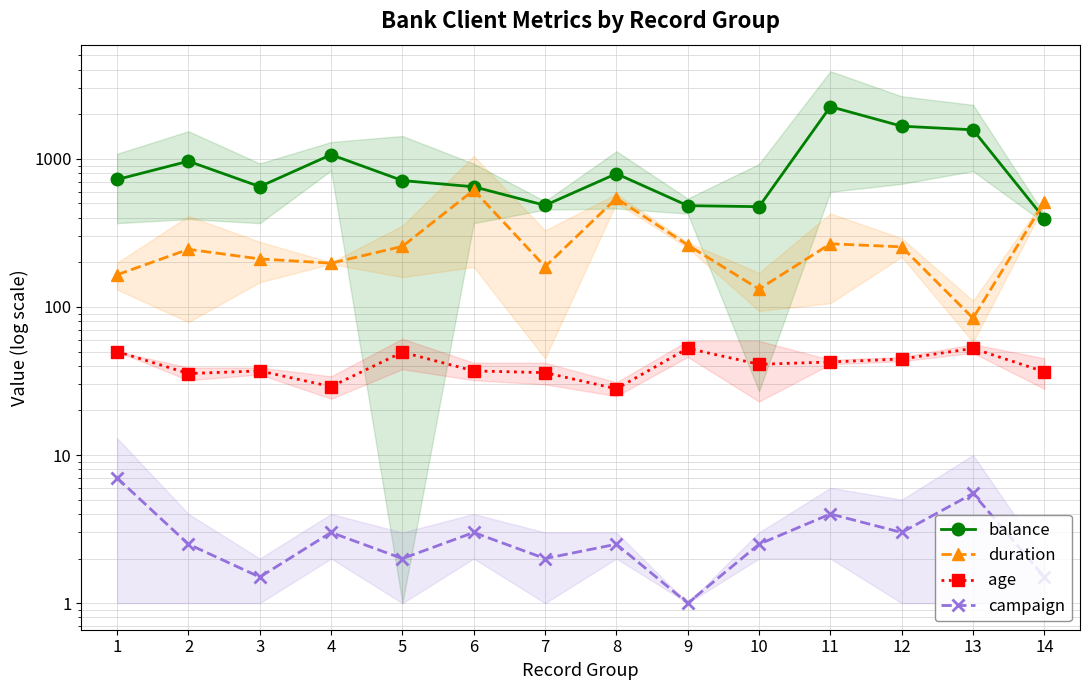

Read the balance value at 4.

1067.0